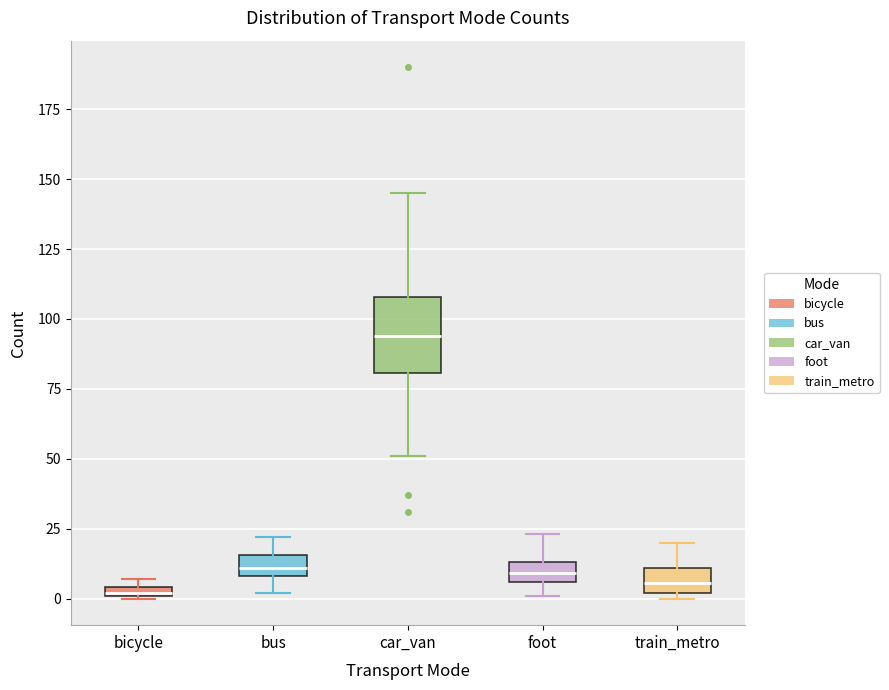

Which box's median line is the highest?

car_van